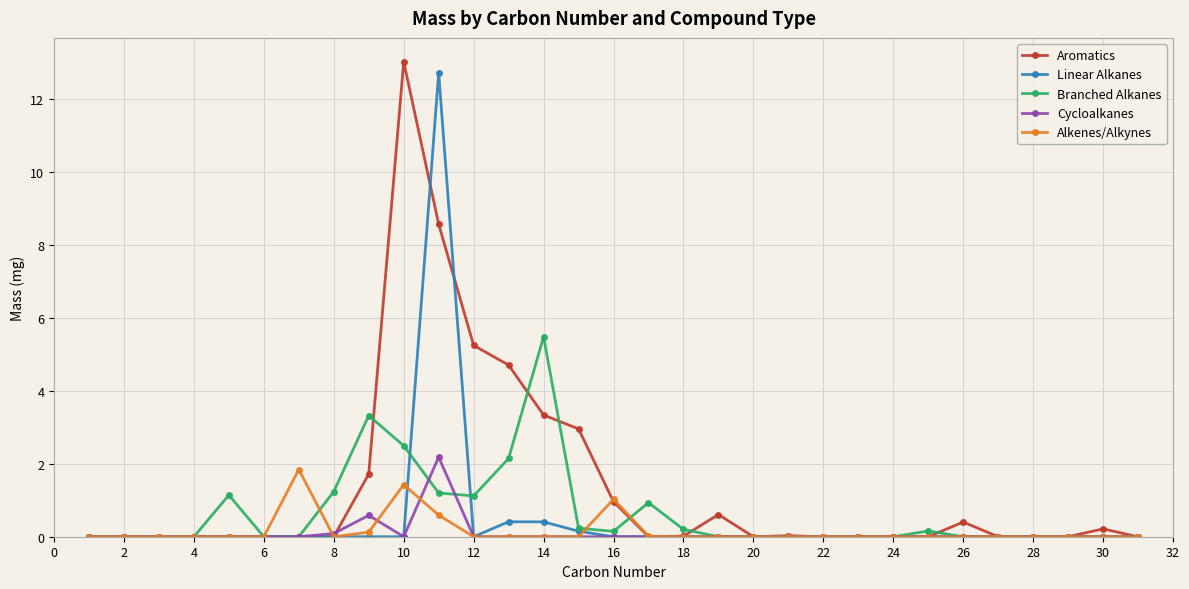

True or false: Branched Alkanes has more than 0 interior local peaks.

True